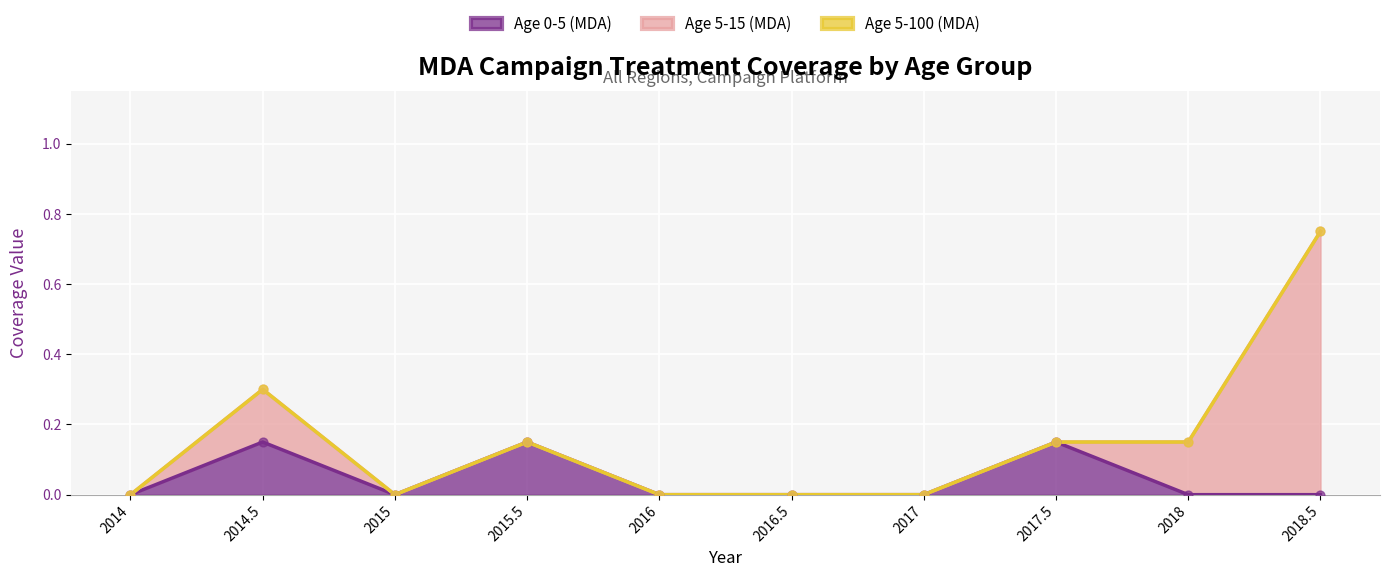

Which series contains the highest Y value?

Age 5-15 (MDA)